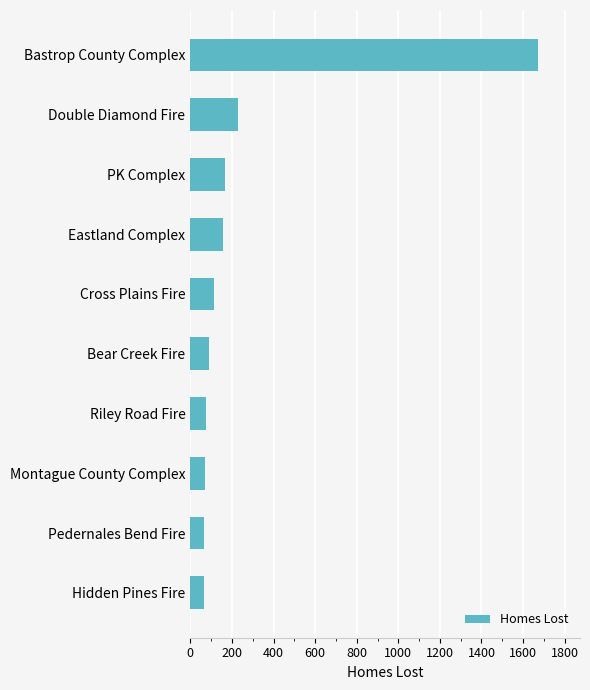

Count the number of categories in the chart.

10